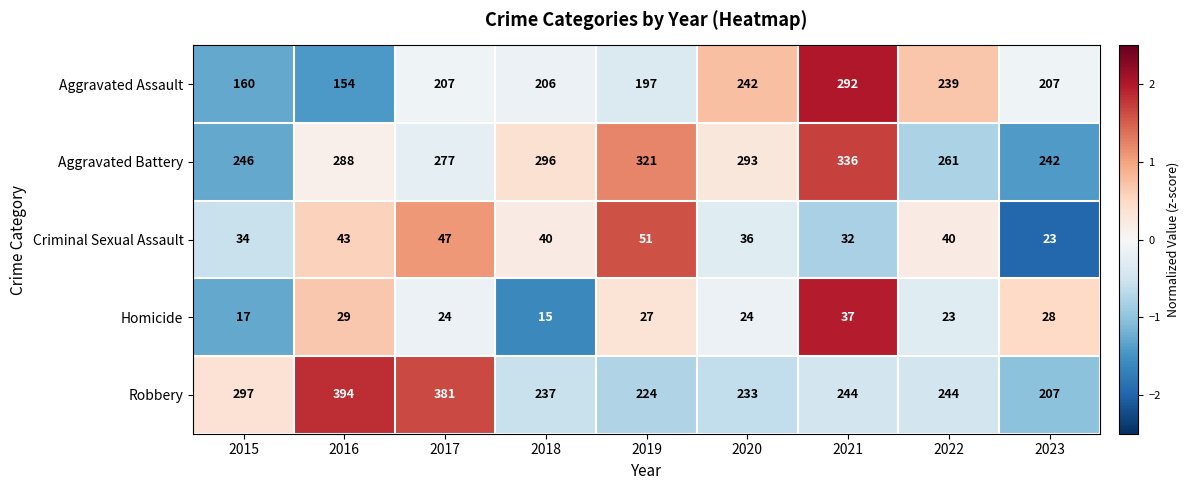

At 2017, list the series in order from smallest to largest.

Homicide, Criminal Sexual Assault, Aggravated Assault, Aggravated Battery, Robbery